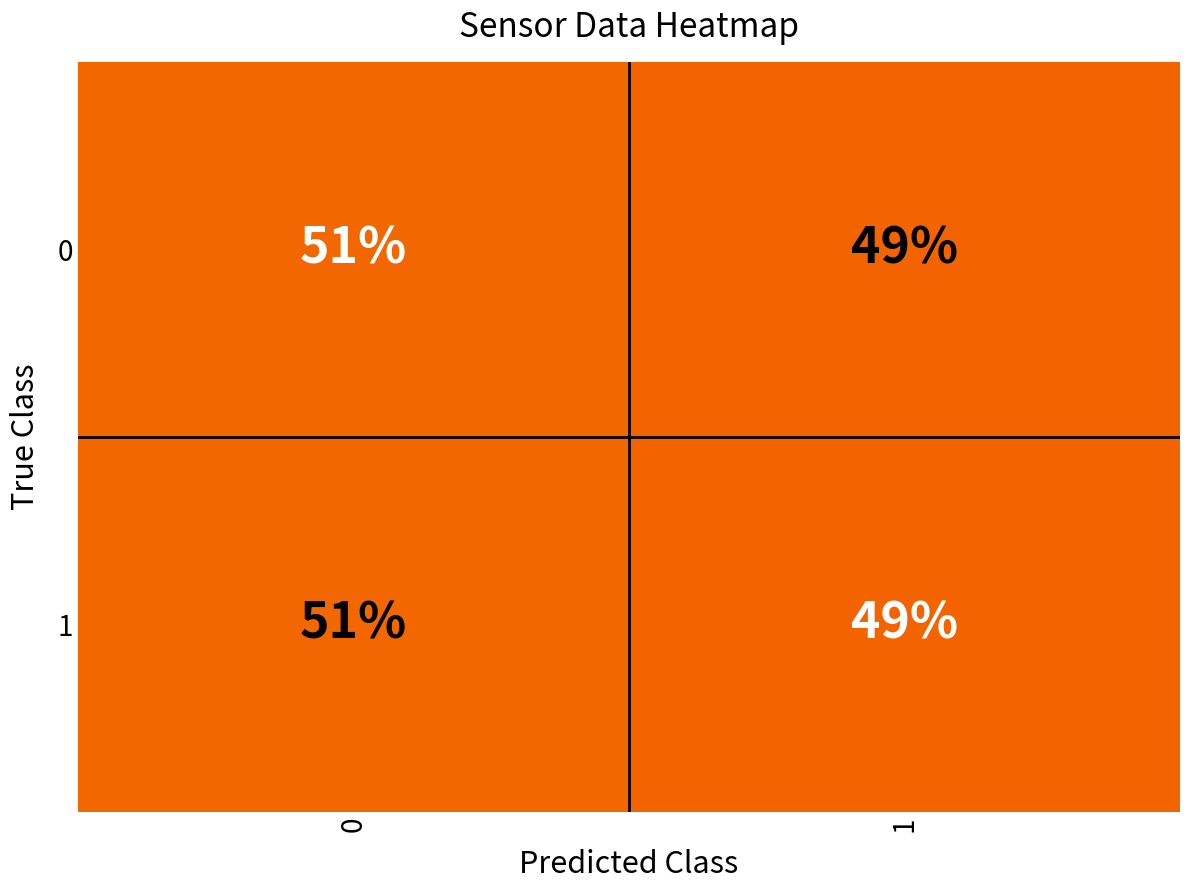

What is the sum of all 0 values?

100